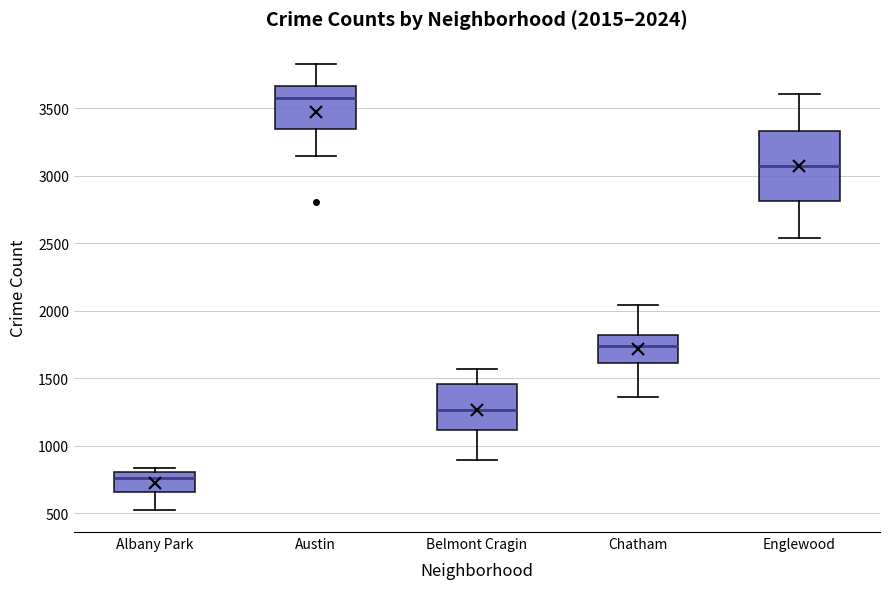

Which box is the tallest, from its lower edge to its upper edge?

Englewood